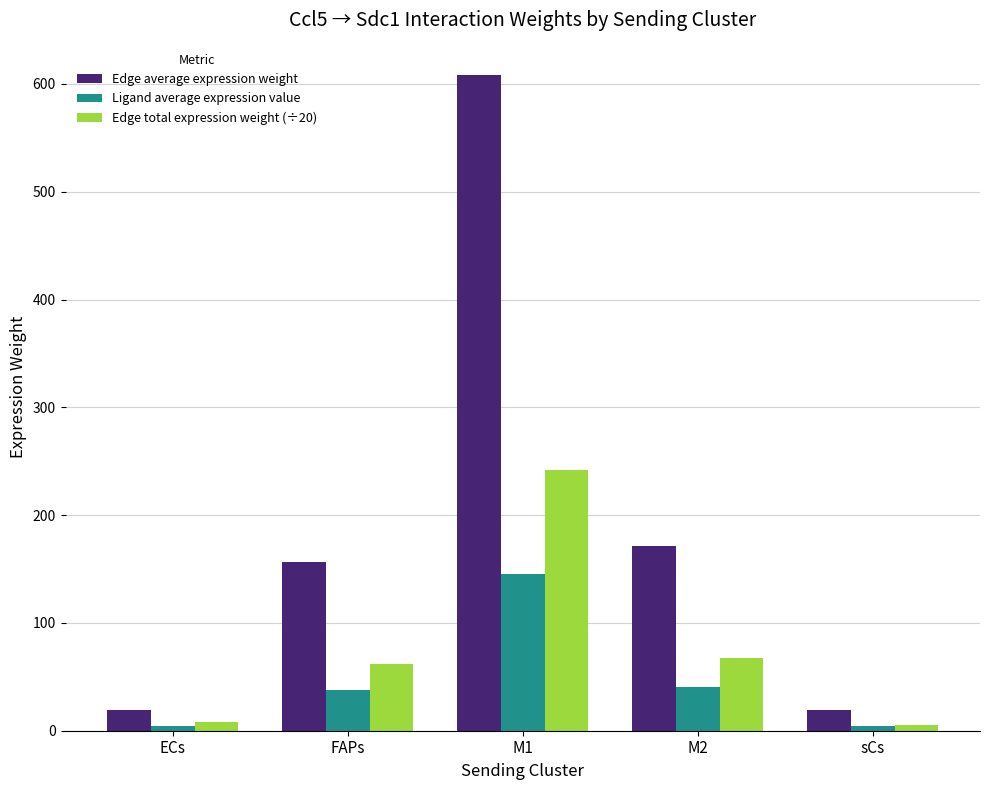

Rank the series at M2 from highest to lowest value.

Edge average expression weight, Edge total expression weight (÷20), Ligand average expression value